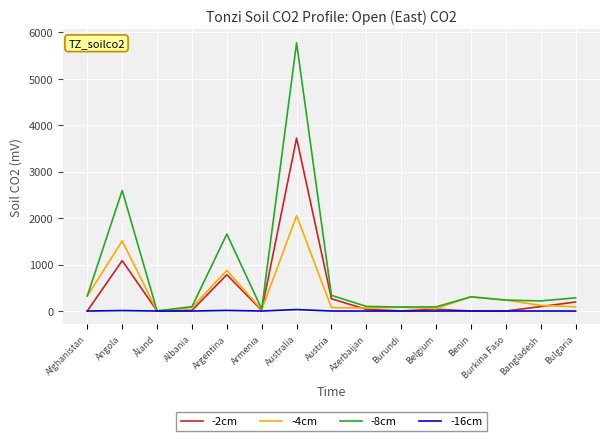

At which category does the chart reach its peak across all series?

Australia